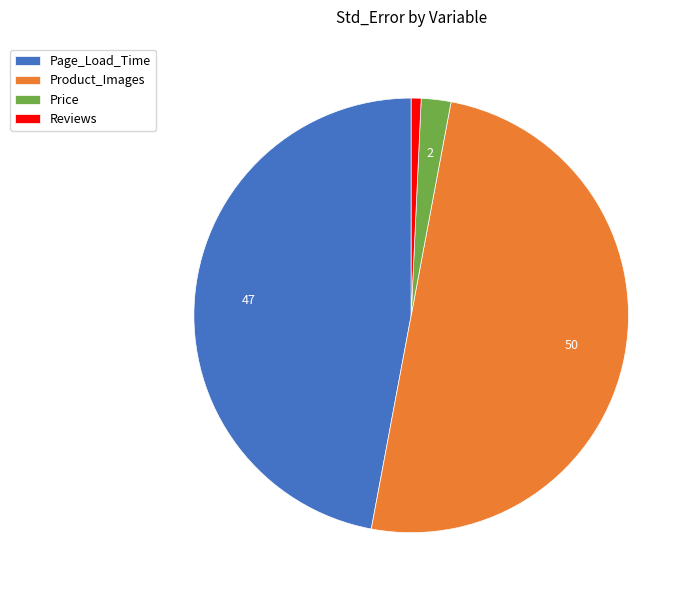

Combined, do Price and Reviews account for over 50%?

No